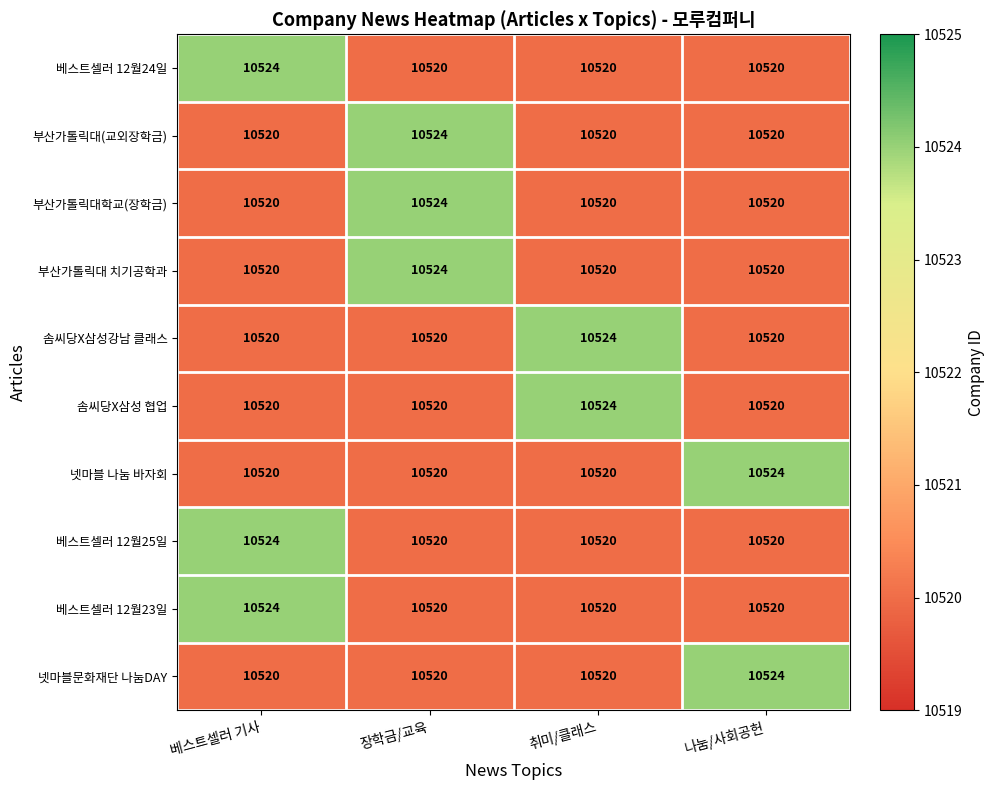

What is the sum of the 부산가톨릭대학교(장학금) values at 베스트셀러 기사 and 취미/클래스?

21040